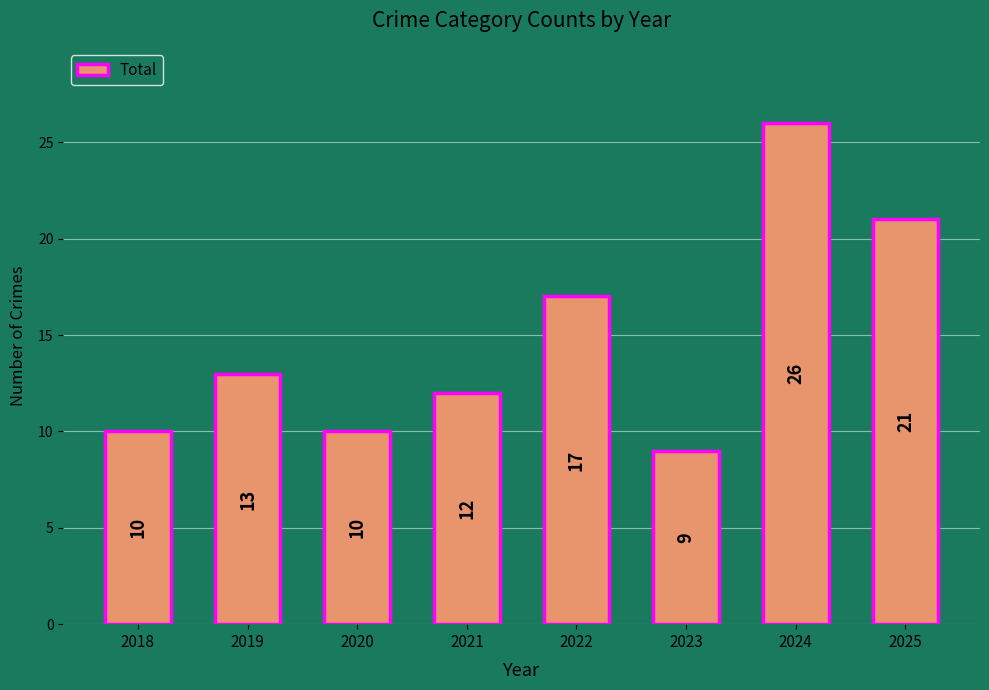

What is the change in value from 2021 to 2022?

+5